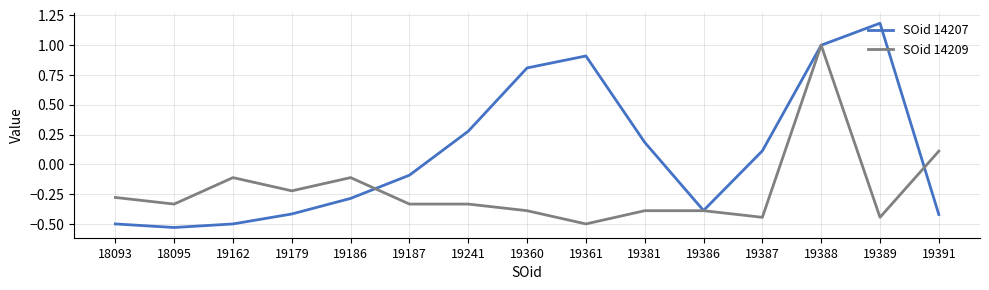

Rank the series by their maximum value, from lowest to highest.

SOid 14209, SOid 14207